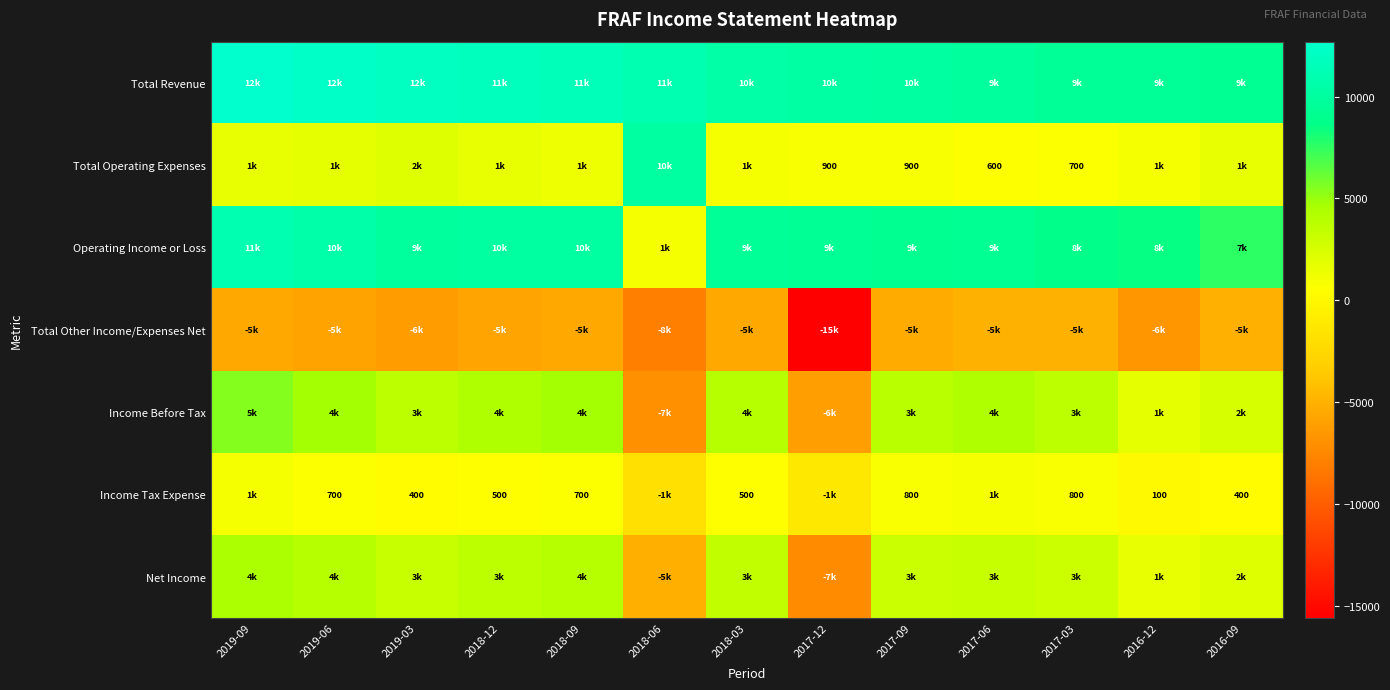

True or false: Income Tax Expense has a value of 363 at 2019-06.

False